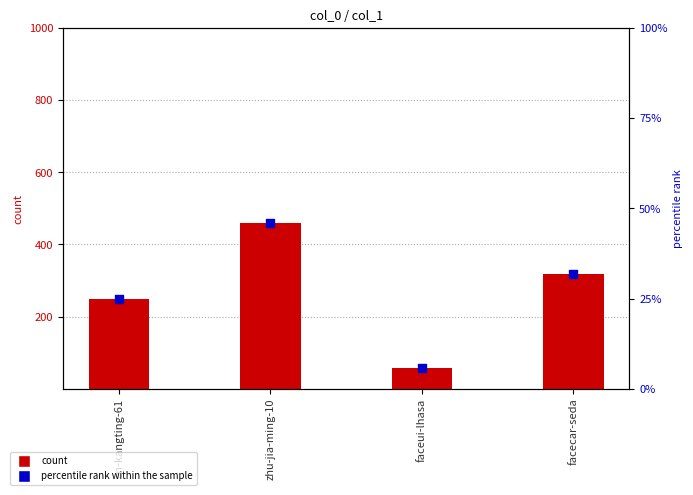

At how many categories does at least one series exceed 164?

3